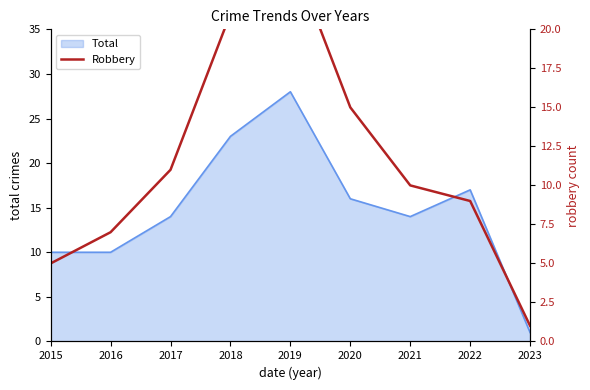

What is the highest value of the Total series?

28